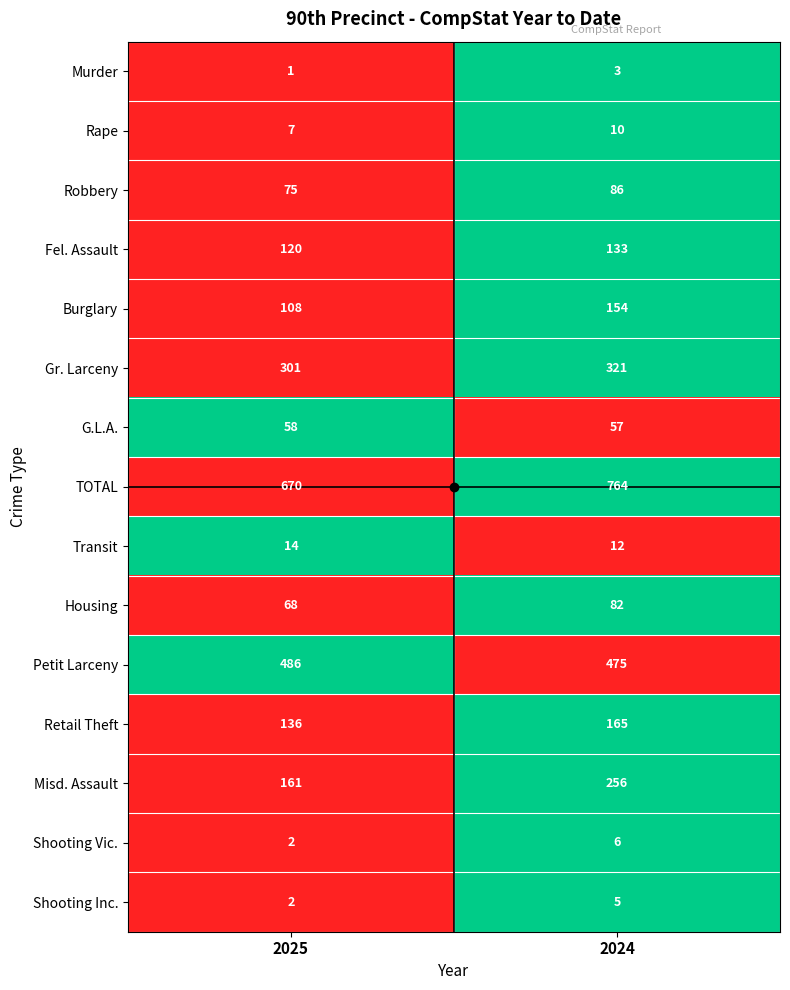

Which label corresponds to the smallest value in the chart?

2025